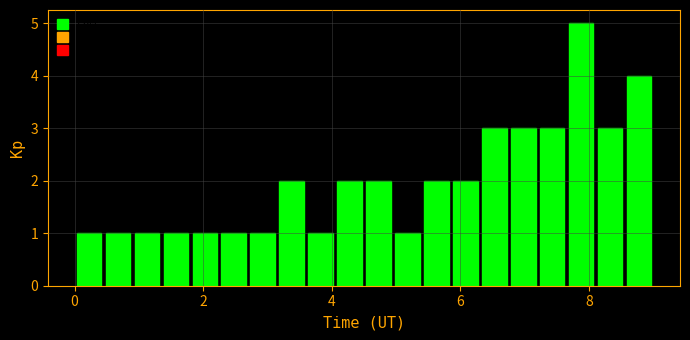

Around what value on the x-axis is the tallest bar? Give the approximate position of its centre, as read against the axis.

7.8